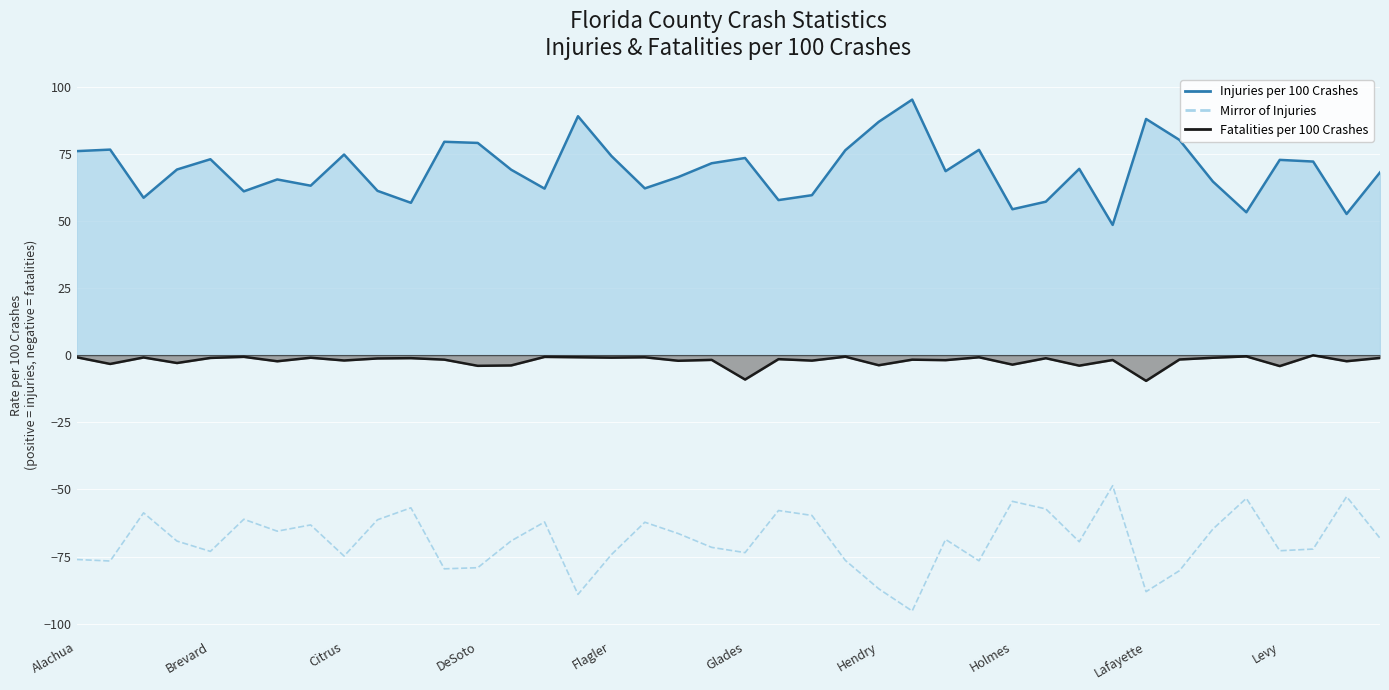

At which category is the sum across all series the highest?

37